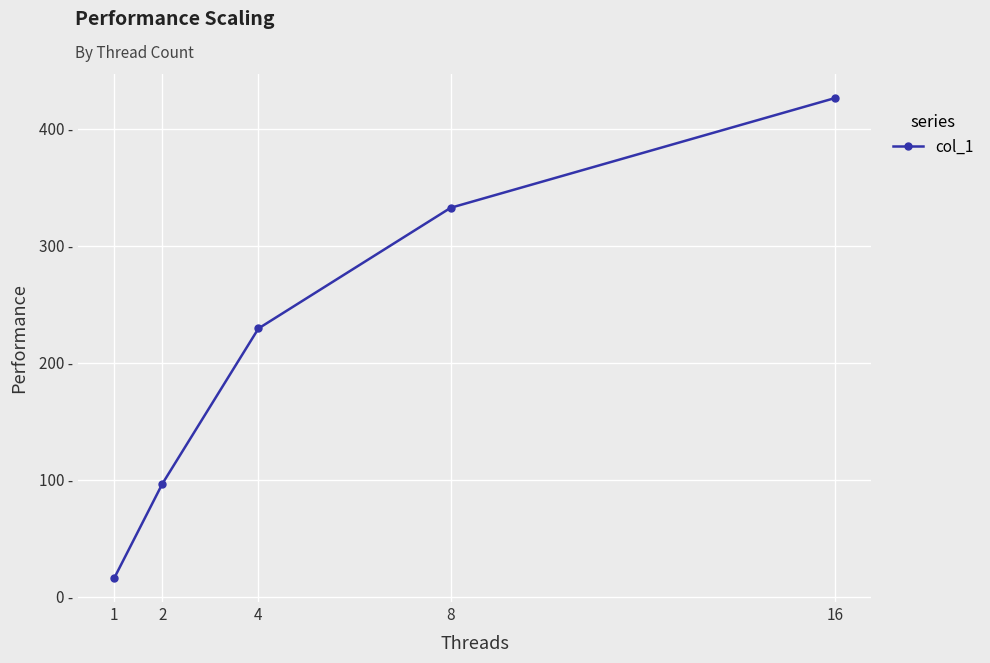

What is the sum of the values at 2 and 4?

325.8